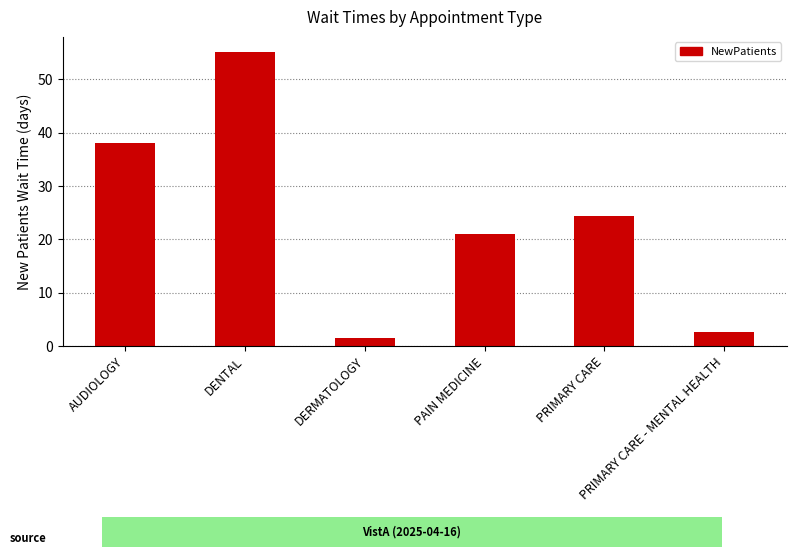

List the labels in order of value, smallest first.

DERMATOLOGY, PRIMARY CARE - MENTAL HEALTH, PAIN MEDICINE, PRIMARY CARE, AUDIOLOGY, DENTAL